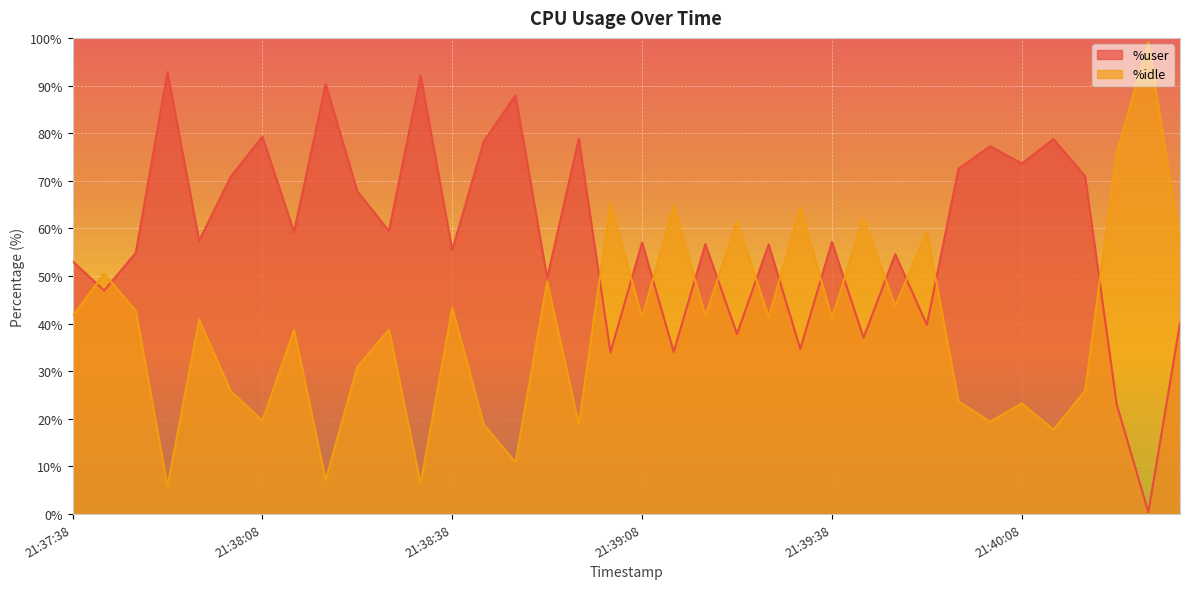

Reading right to left, list all the values displayed in this chart.

%user: 40.1	0.4	23.1	71.0	78.7	73.6	77.2	72.5	39.8	54.6	37.0	57.1	34.6	56.6	37.8	56.7	34.1	57.0	34.0	78.8	49.6	87.9	78.3	55.5	92.1	59.5	67.8	90.3	59.2	79.2	70.8	57.4	92.8	54.9	46.9	53.1
%idle: 56.7	99.2	75.9	25.9	17.7	23.3	19.4	23.7	59.4	43.7	62.2	41.2	64.4	41.4	61.4	41.6	64.7	41.3	65.2	18.8	48.8	10.9	18.8	43.3	6.4	38.7	30.9	7.2	38.6	19.6	25.8	40.8	5.8	42.7	50.5	41.6